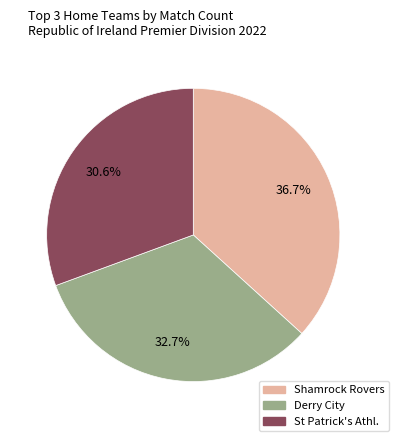

Is there a majority slice in this chart?

No